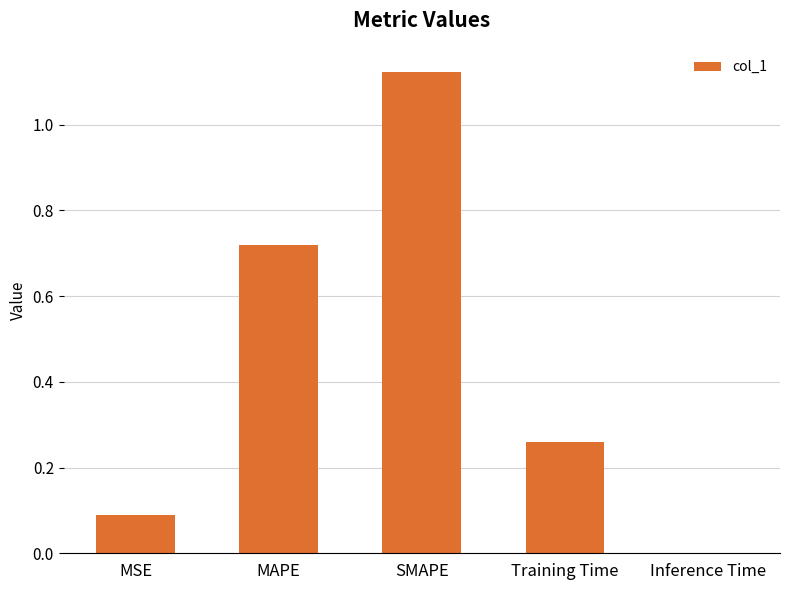

Between MSE and Training Time, which is larger?

Training Time